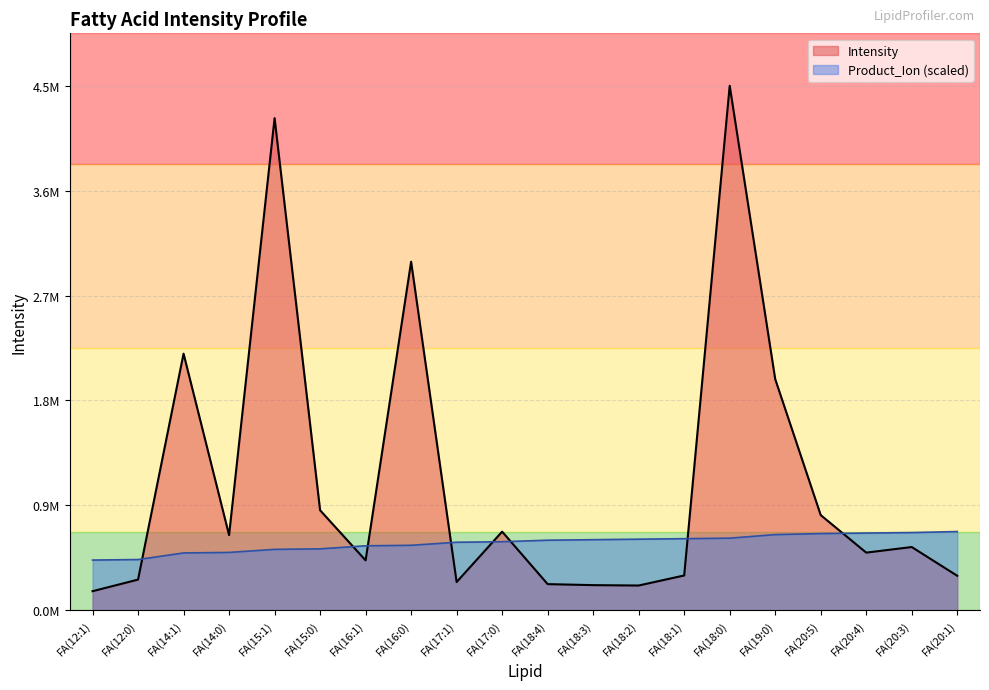

How many data points in Intensity are less than 544112?

10